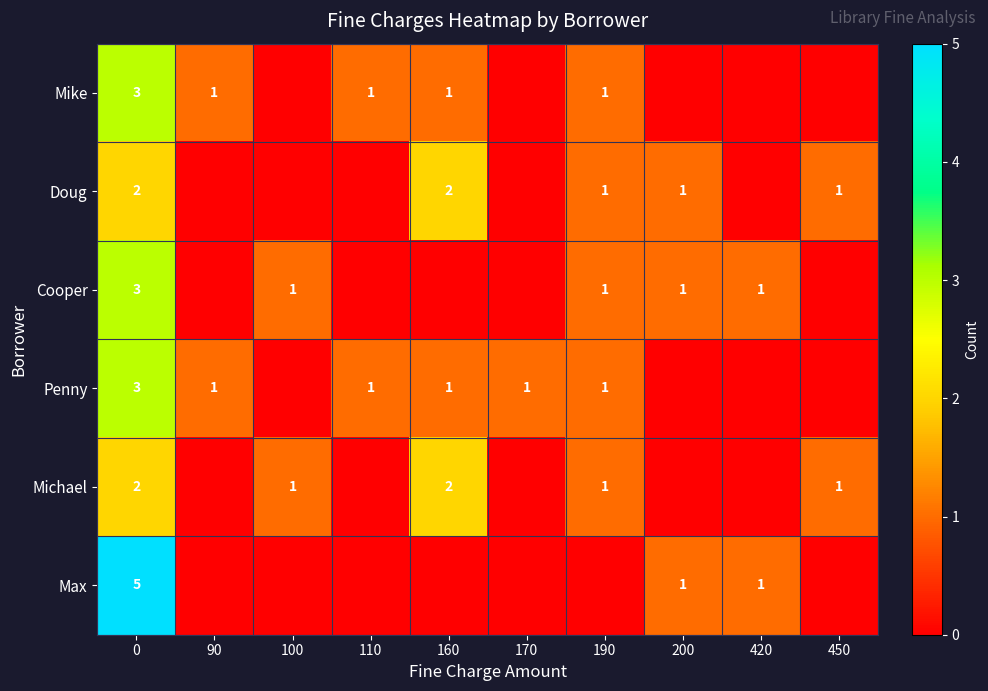

What is the total value across all series at 0?

18